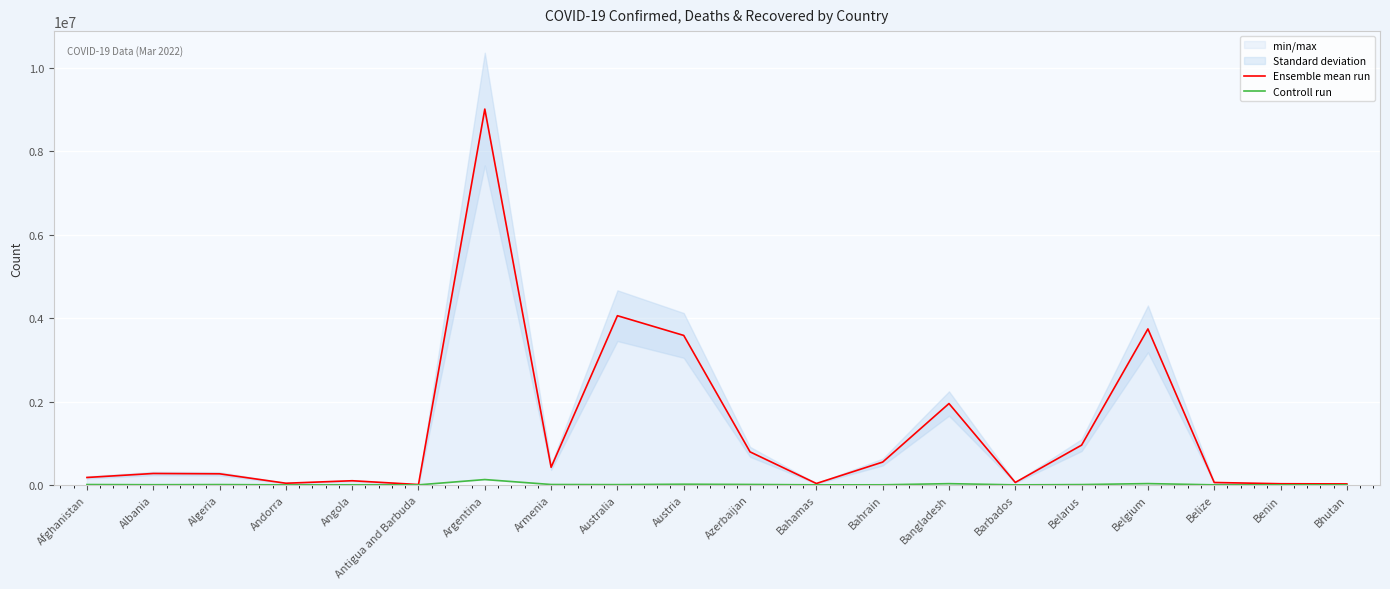

True or false: Controll run and Ensemble mean run cross at least once.

False